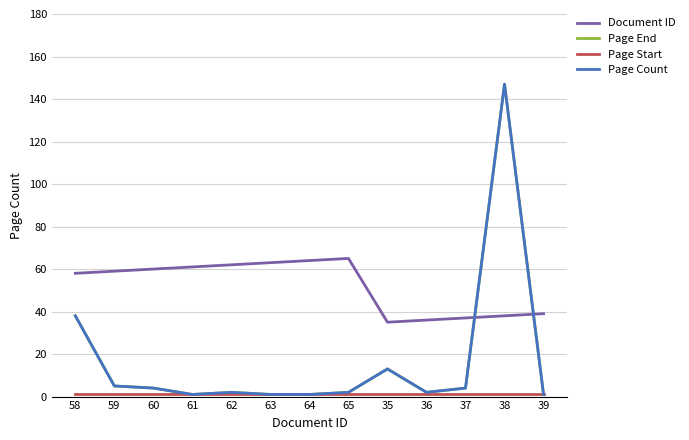

Is this an area chart (filled region under the line)?

No